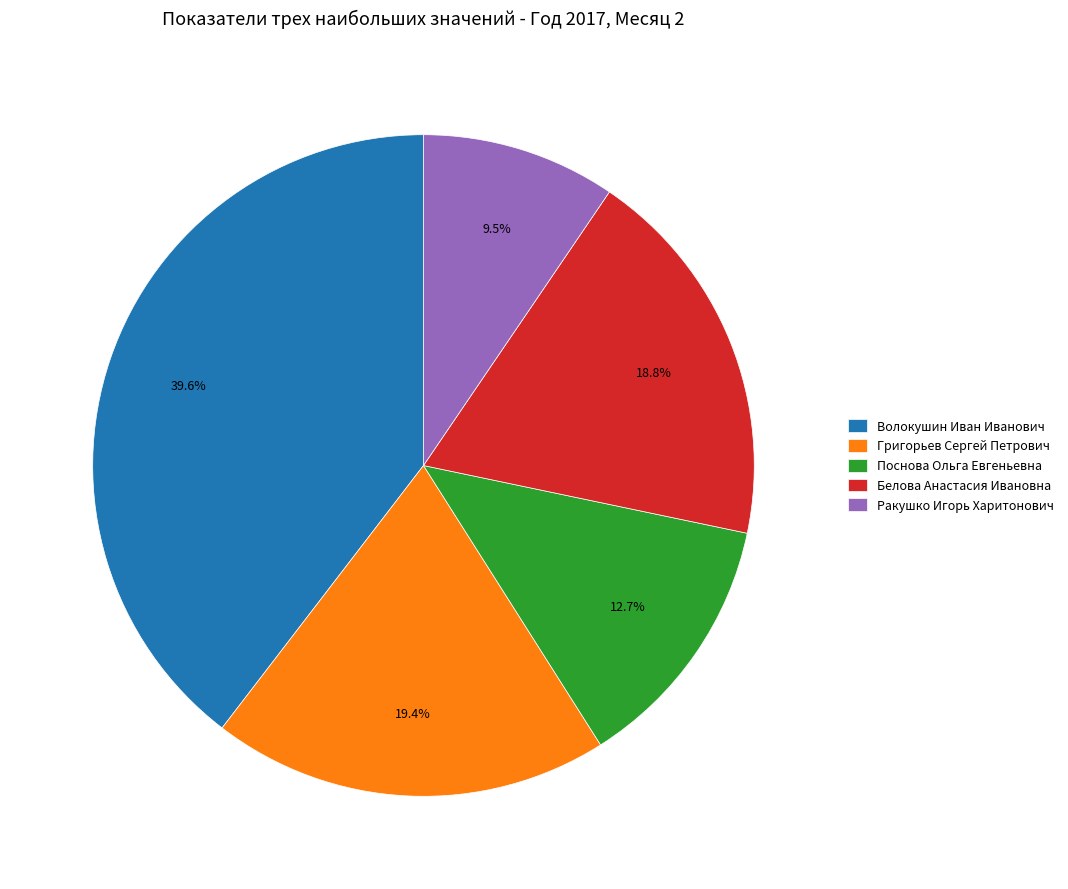

Rank the categories by value from lowest to highest.

Ракушко Игорь Харитонович, Поснова Ольга Евгеньевна, Белова Анастасия Ивановна, Григорьев Сергей Петрович, Волокушин Иван Иванович